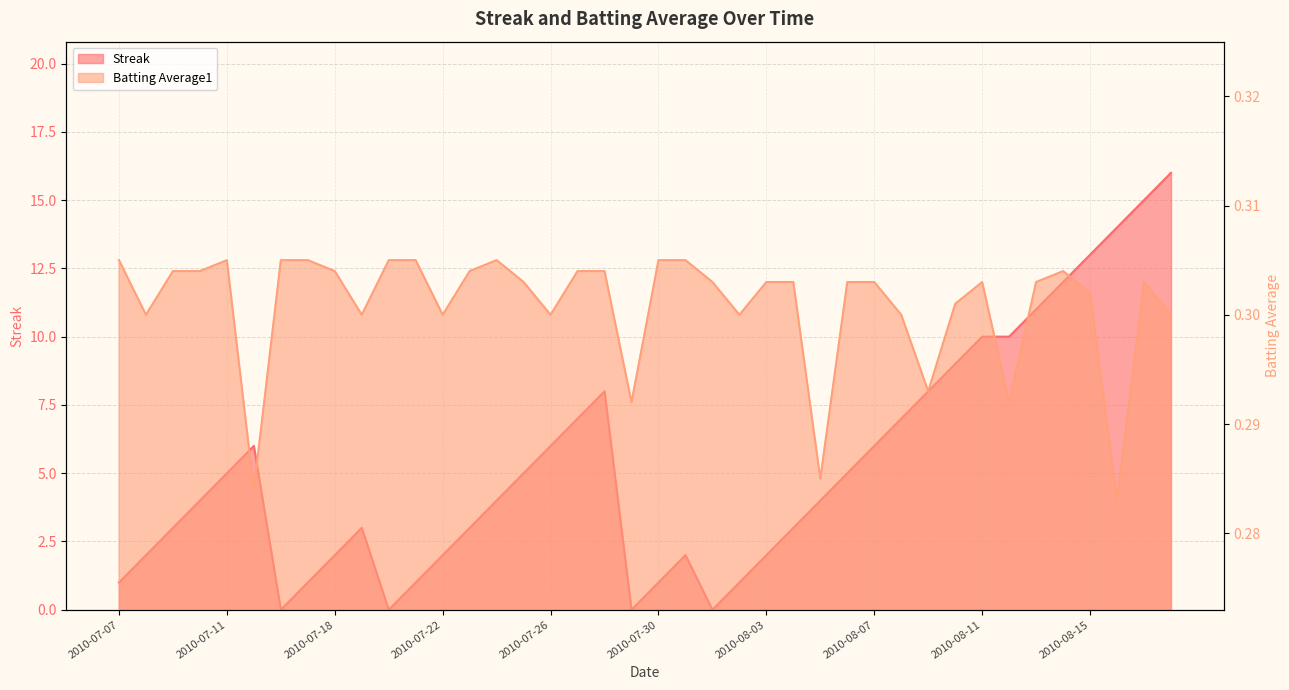

What is the average value of the Batting Average1 series?

0.3